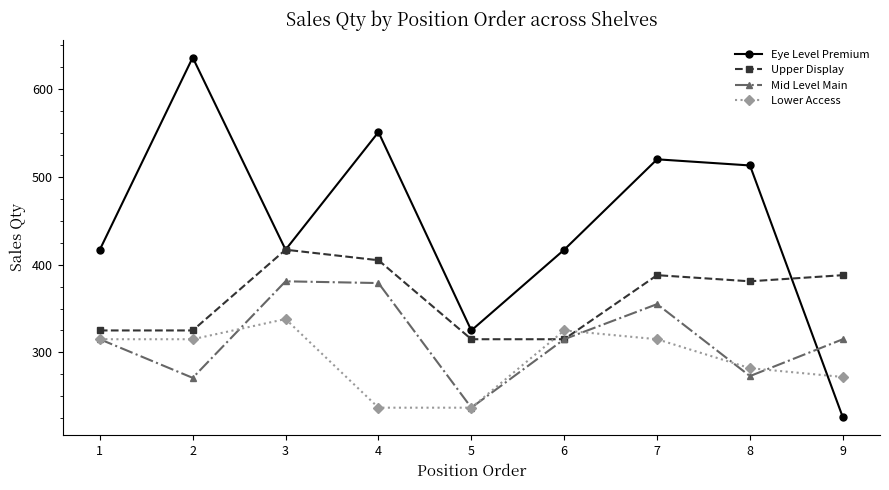

Does the chart display data point markers on the line(s)?

Yes